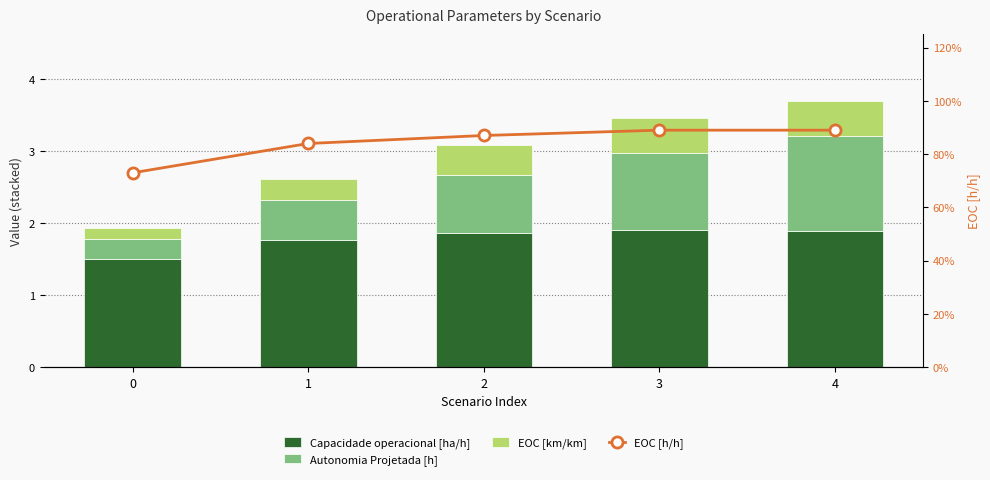

How many groups of bars are there?

5